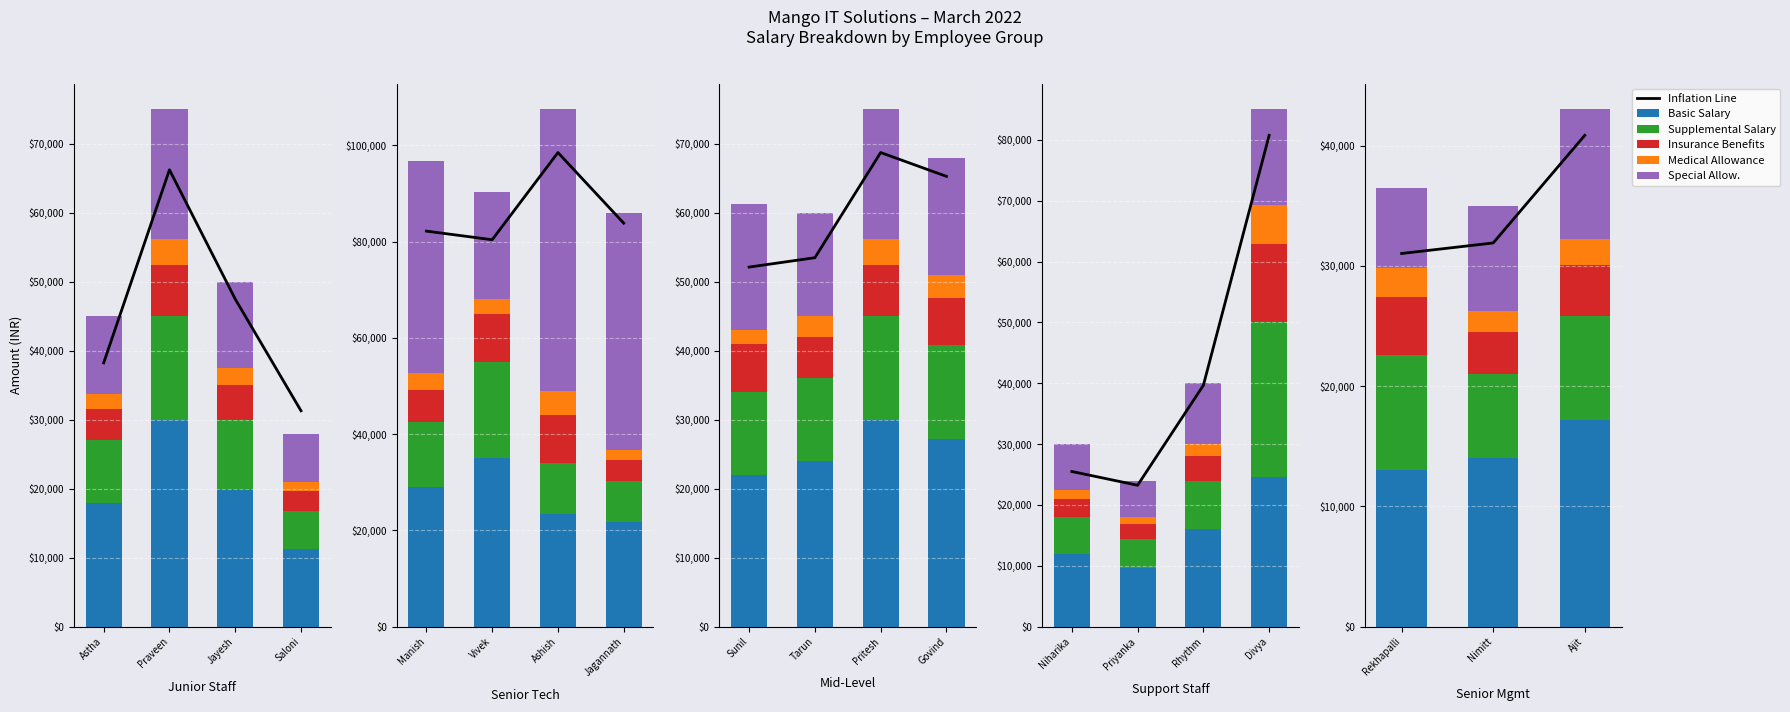

Between Nimitt and Rekhapalli, which is larger?

Nimitt